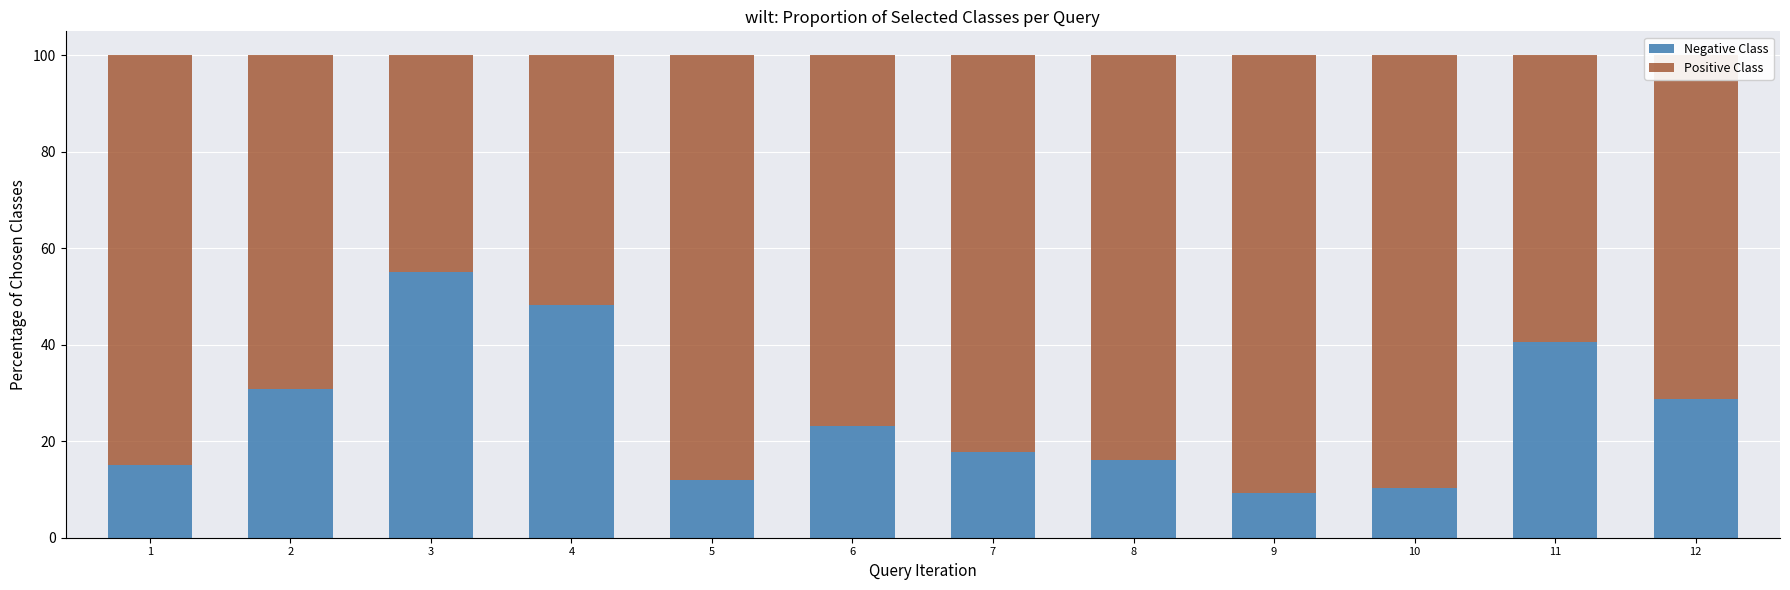

What is the approximate value of Negative Class at 4?

48.3